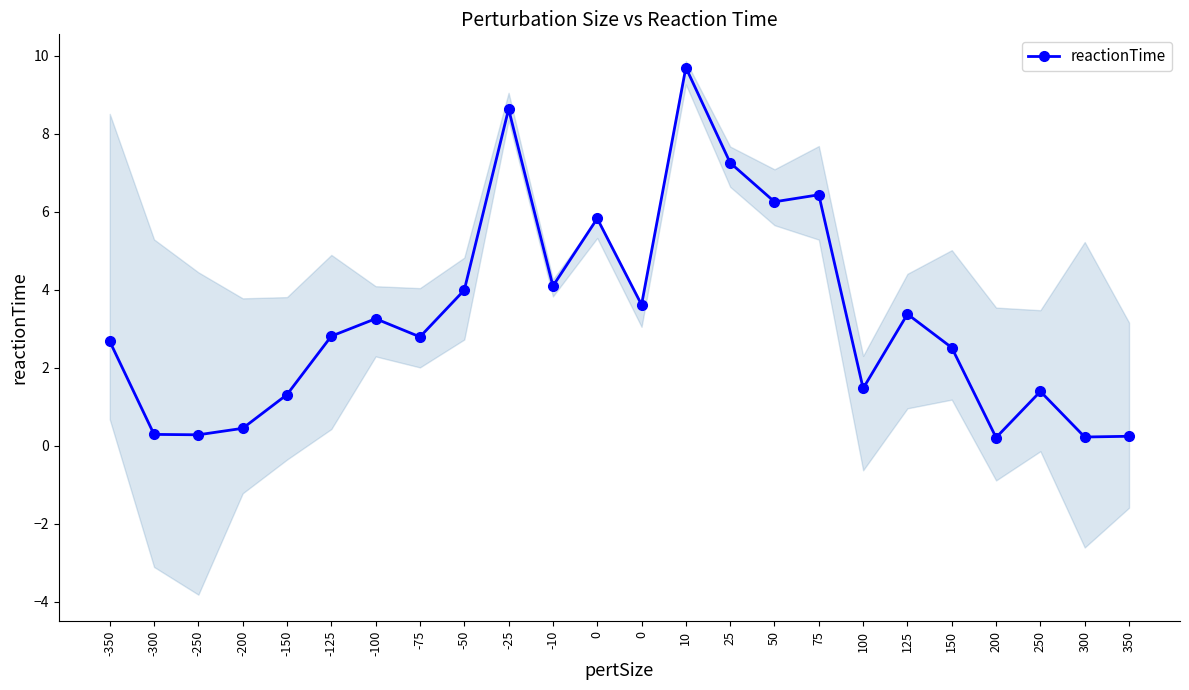

Approximately how many times larger is the value at 200 compared to 0?

0.1